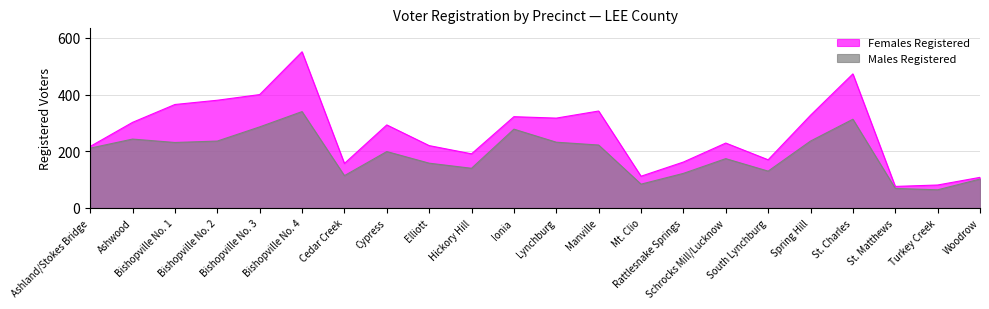

What position from the left is Bishopville No. 2?

4